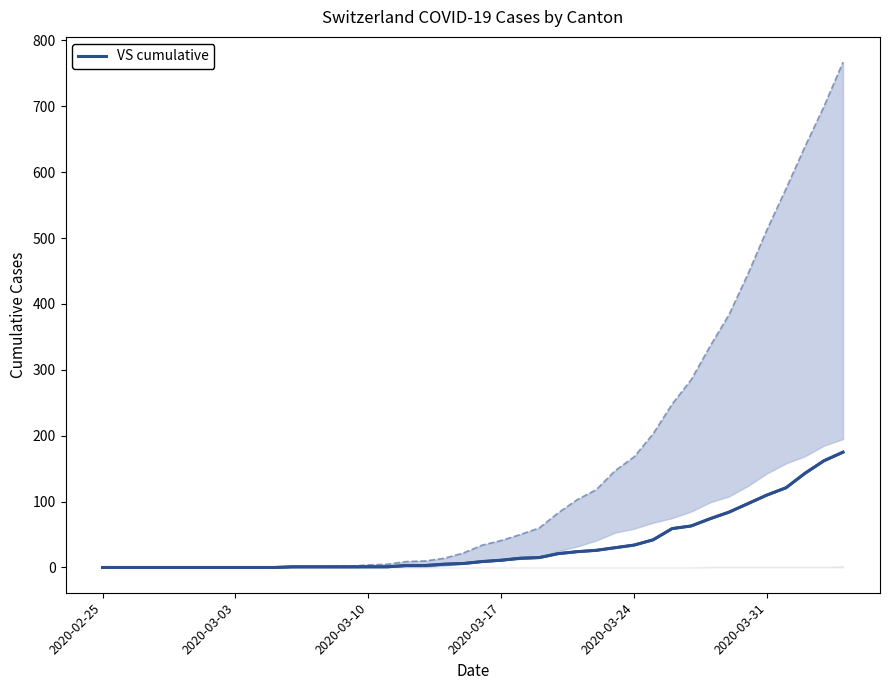

True or false: the data has more than 2 interior local peaks.

False